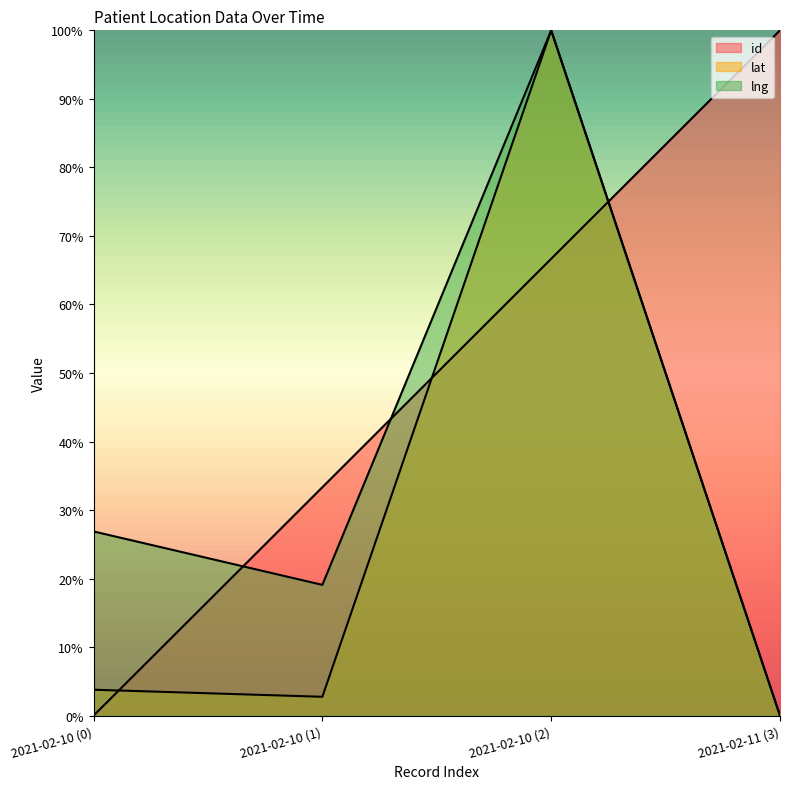

Does the chart display data point markers on the line(s)?

No